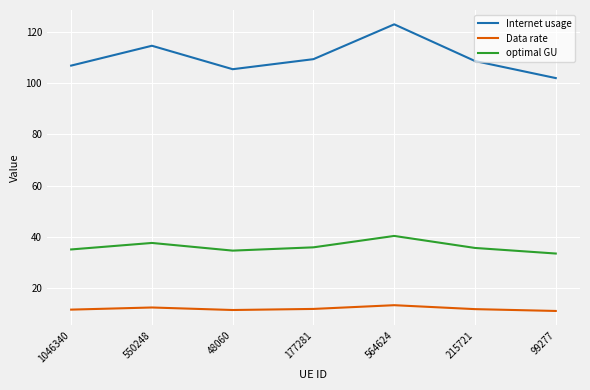

What is the approximate value of Internet usage at 564624?

123.0